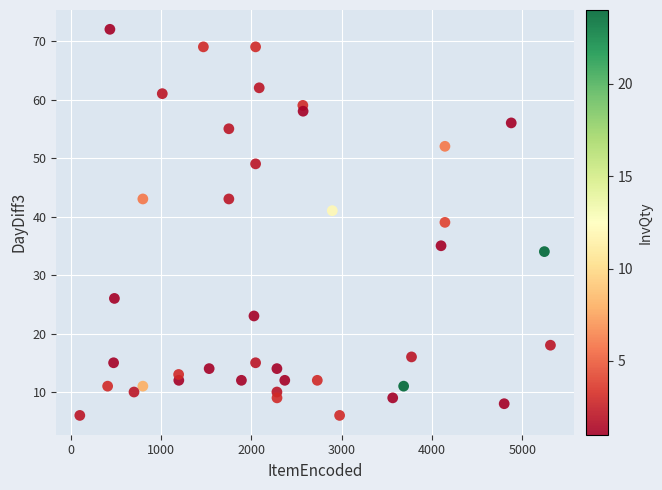

What is the range of X values (max minus min)?

5210